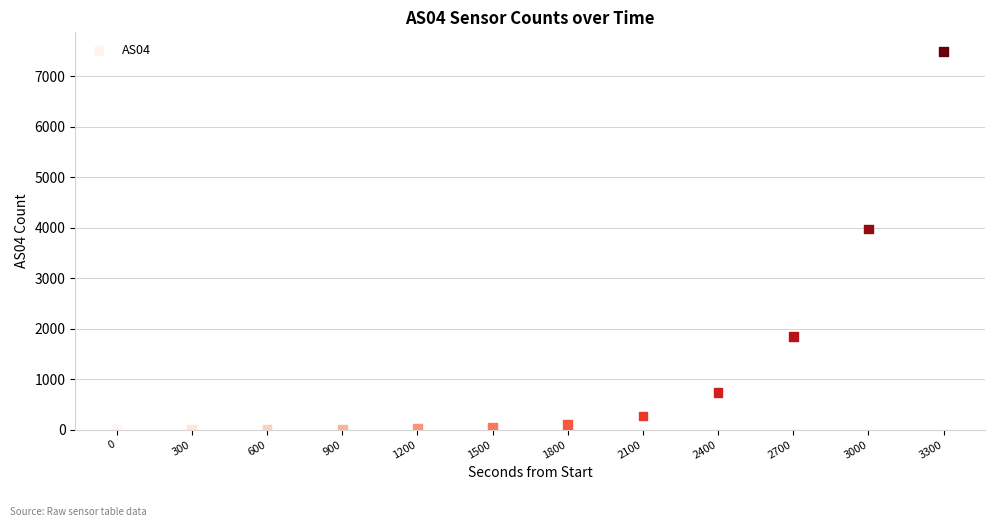

What is the average Y value?

1208